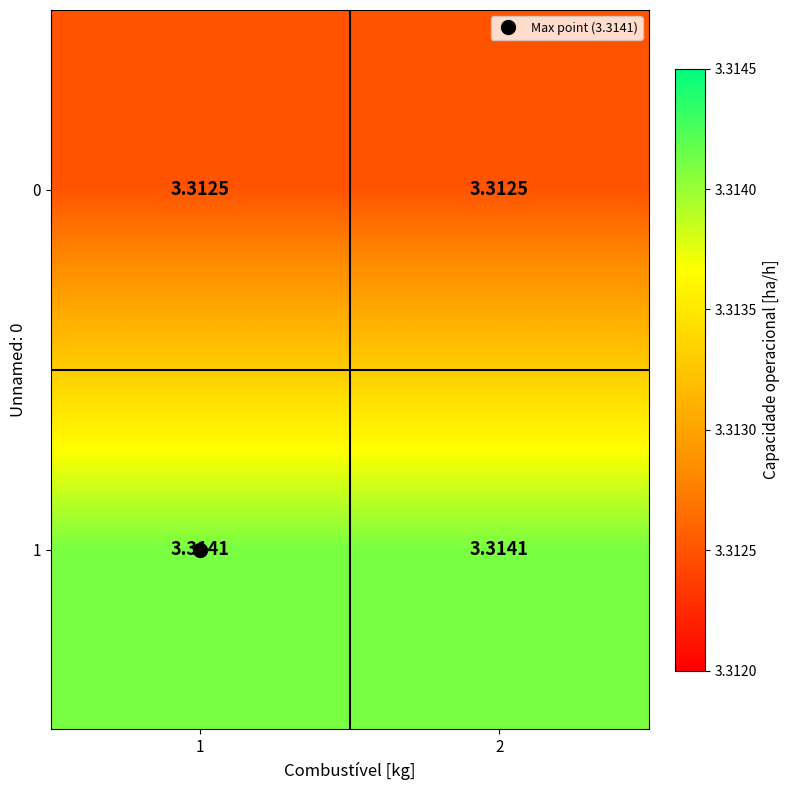

Is the value of 0 at 2 greater than the value of 1 at 2?

No